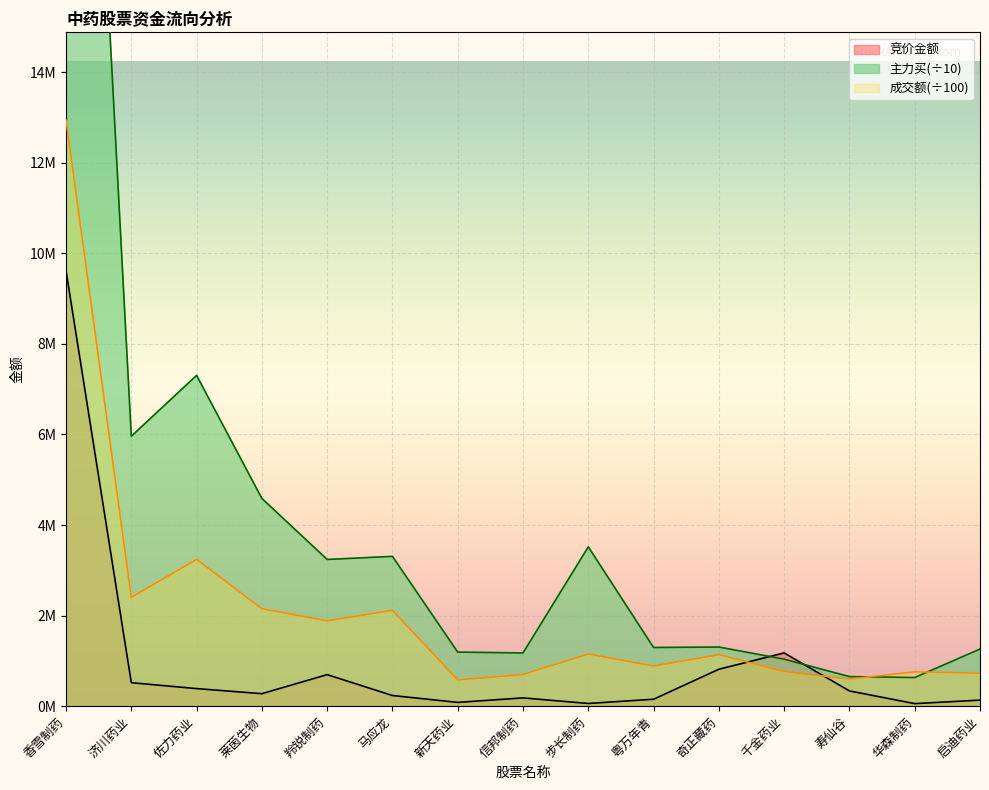

Reading left to right, list all the values displayed in this chart.

竞价金额: 香雪制药=9613568.0	济川药业=518610.0	佐力药业=388096.0	莱茵生物=276120.0	羚锐制药=696300.0	马应龙=235290.0	新天药业=83444.0	信邦制药=182970.0	步长制药=59605.0	粤万年青=153264.0	奇正藏药=815224.0	千金药业=1175900.0	寿仙谷=336277.0	华森制药=56502.0	启迪药业=133705.0
成交额: 香雪制药=12937866.6	济川药业=2401381.8	佐力药业=3242939.6	莱茵生物=2152398.1	羚锐制药=1883025.0	马应龙=2116914.4	新天药业=579960.9	信邦制药=698521.4	步长制药=1152972.2	粤万年青=885548.8	奇正藏药=1137645.3	千金药业=763807.6	寿仙谷=599022.3	华森制药=758708.8	启迪药业=728776.2
主力买: 香雪制药=33172582.2	济川药业=5960265.6	佐力药业=7303904.3	莱茵生物=4586649.7	羚锐制药=3239599.5	马应龙=3307751.5	新天药业=1193799.8	信邦制药=1175339.3	步长制药=3518025.6	粤万年青=1295521.4	奇正藏药=1305865.3	千金药业=1037750.2	寿仙谷=653033.5	华森制药=632435.3	启迪药业=1261195.7